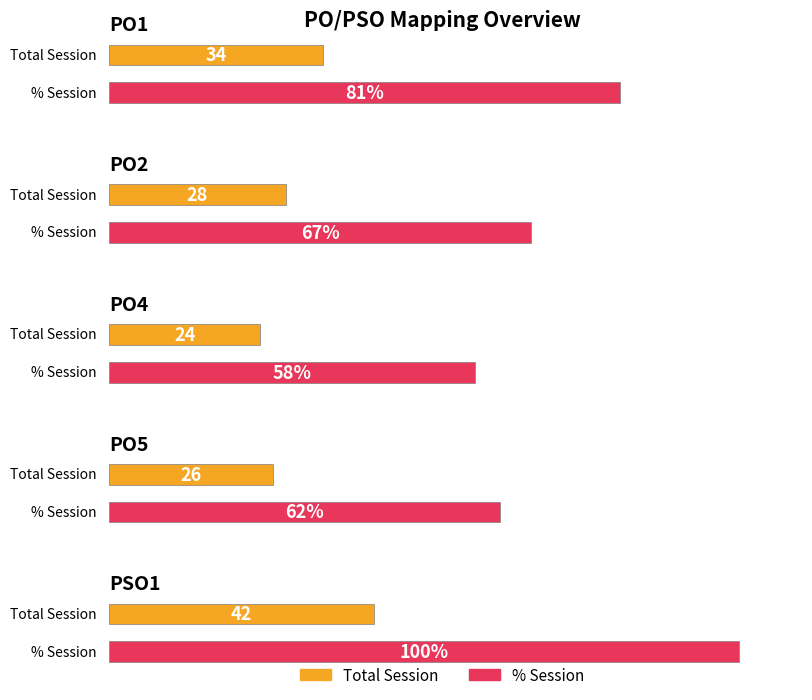

List the labels in order of %Session value, largest first.

PSO1, PO1, PO2, PO5, PO4